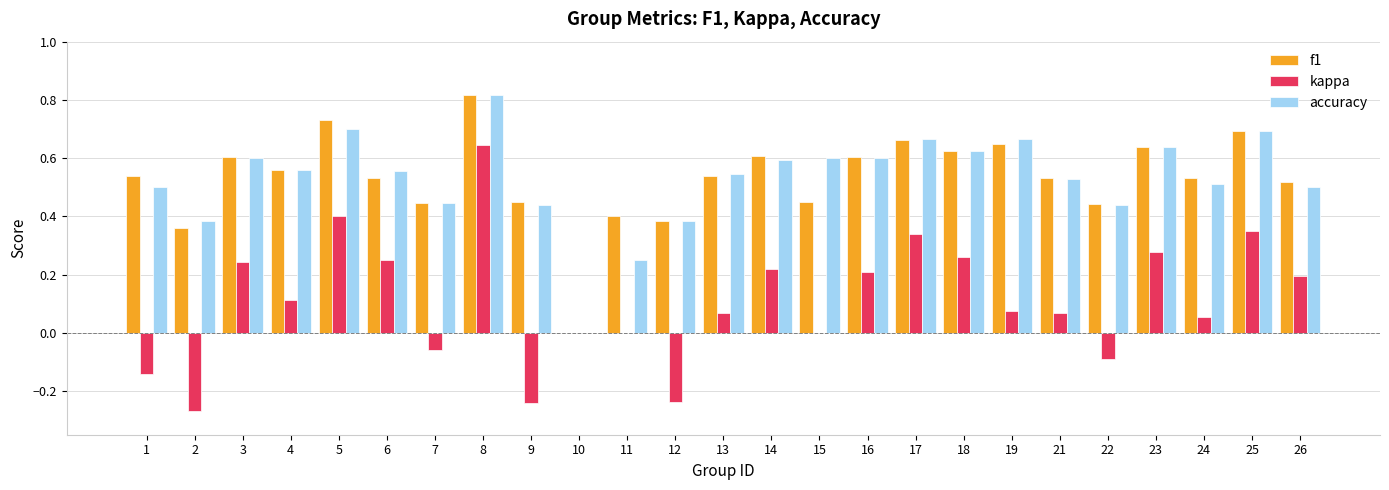

Which category has the highest value in the f1 series?

8